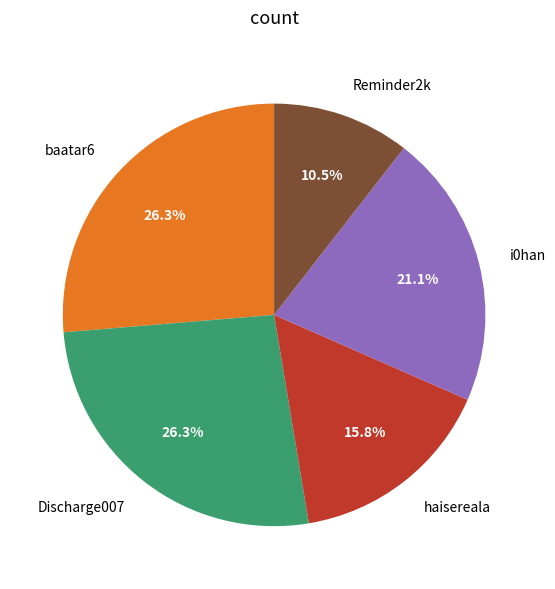

What is the smallest slice in the pie chart?

Reminder2k